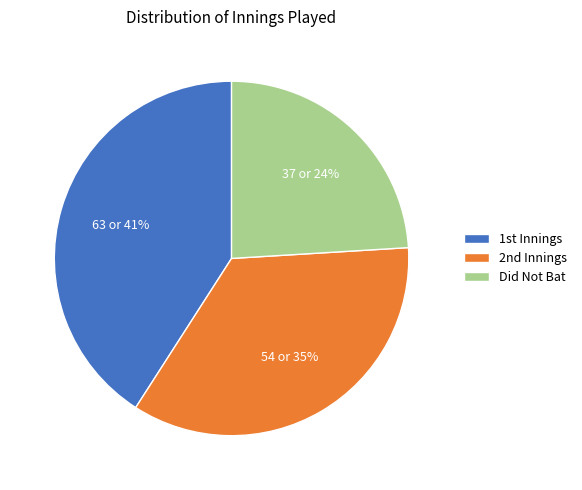

Is there any slice that represents more than half of the pie?

No